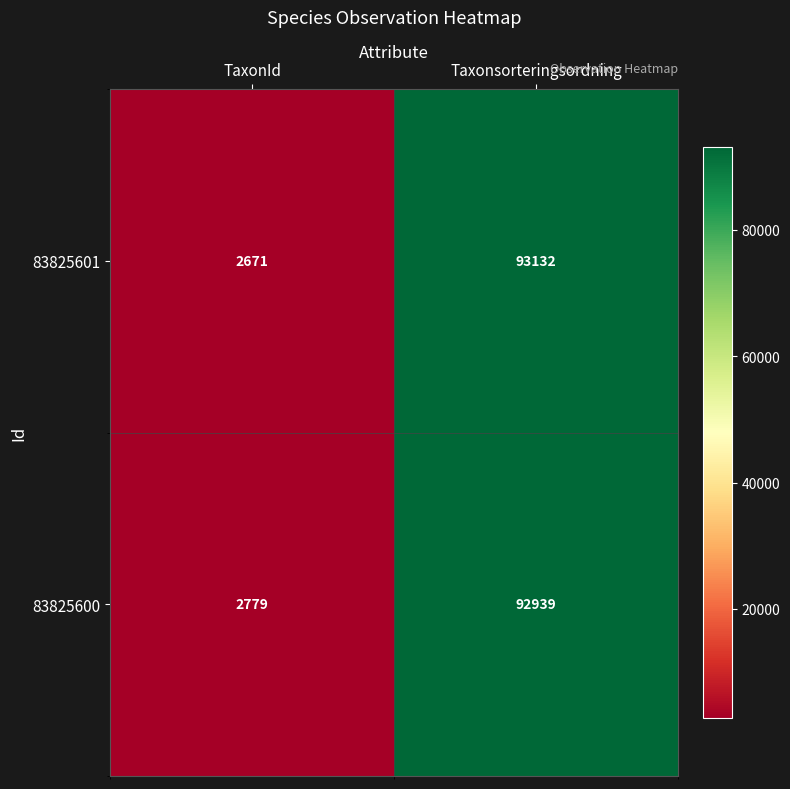

What is the sum of the 83825601 values at Taxonsorteringsordning and TaxonId?

95803